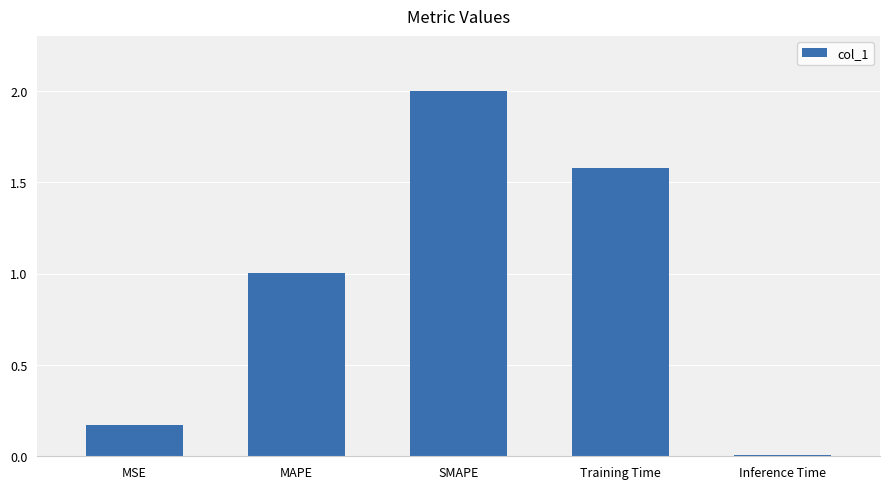

What is the approximate value at SMAPE?

2.0